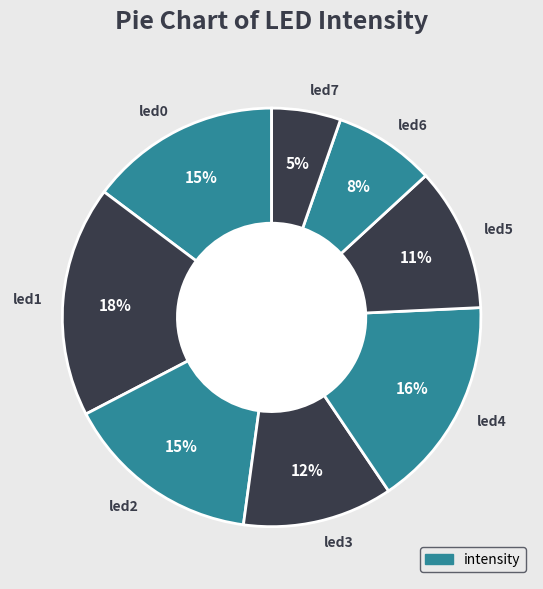

Is the sum of led5 and led0 greater than half?

No